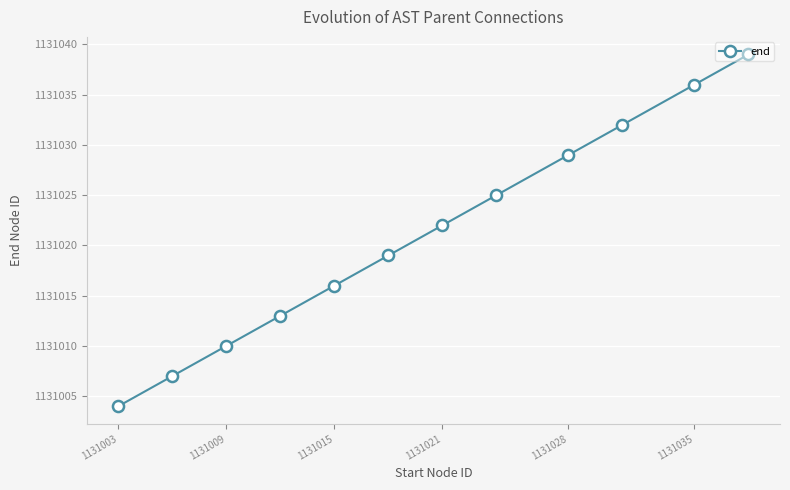

What is the difference between the maximum and minimum values?

35